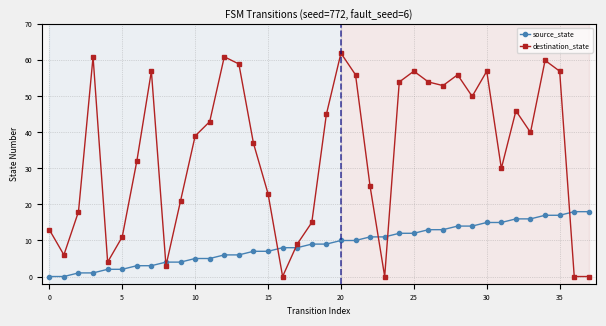

What is the maximum value for destination_state?

62